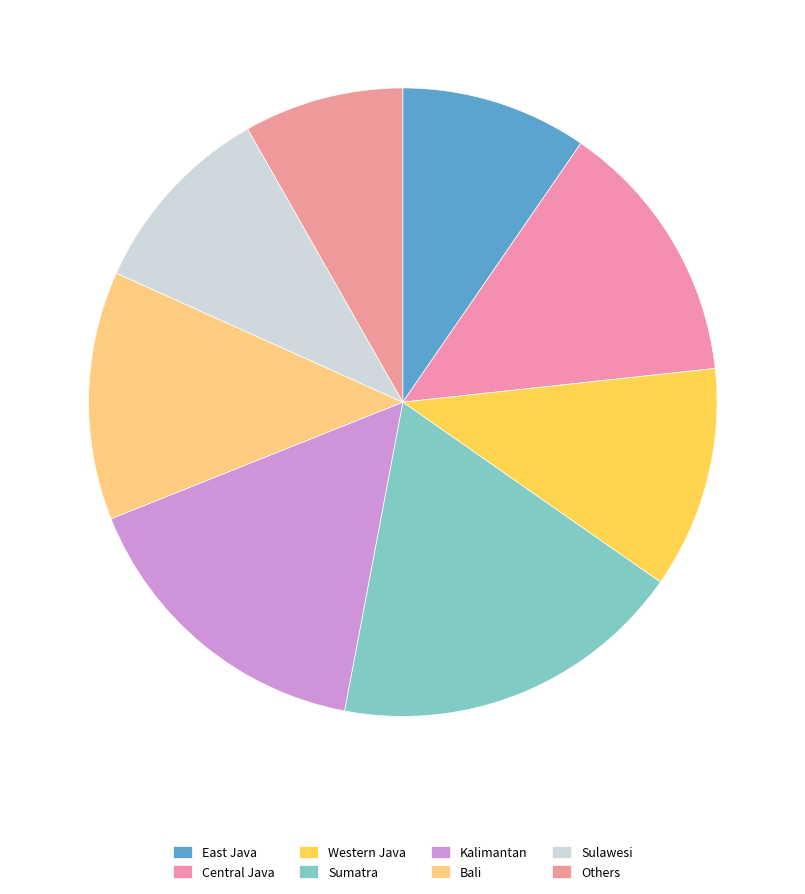

True or false: Sumatra accounts for 18% of the total.

True